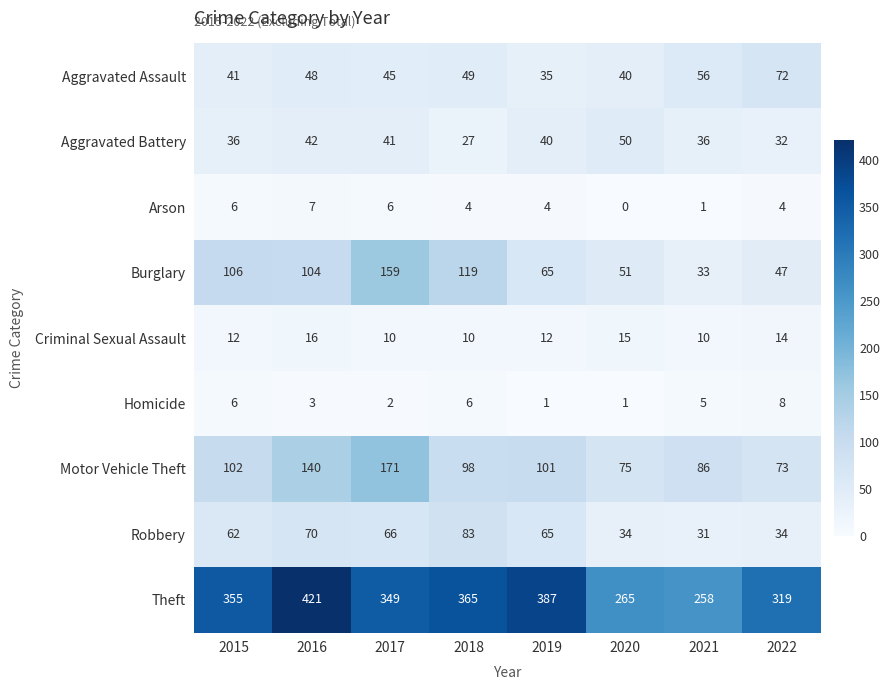

What is the difference between the second highest and minimum values in the Burglary series?

86